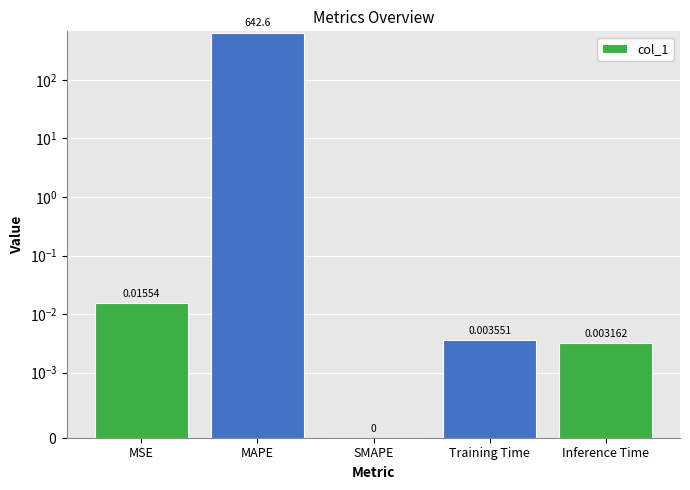

Reading left to right, extract all data points from this chart.

MSE=0.0	MAPE=642.6	SMAPE=0.0	Training Time=0.0	Inference Time=0.0